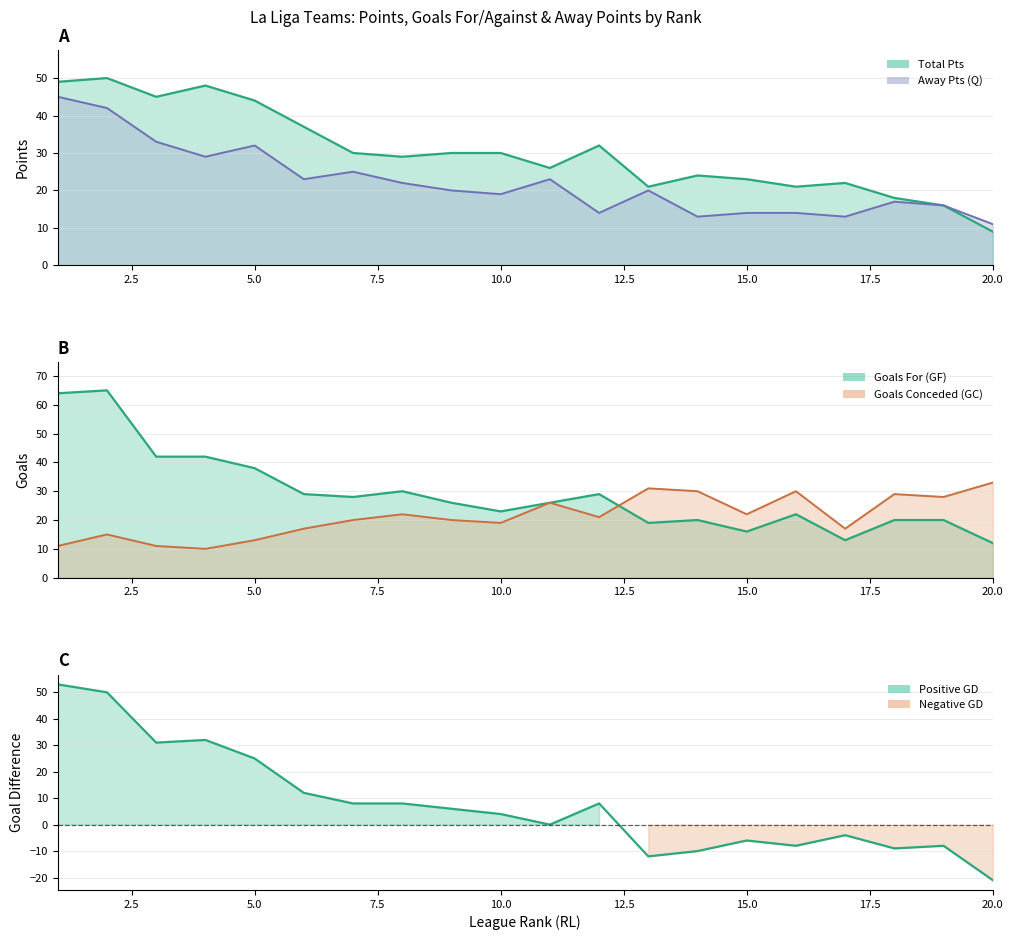

What is the sum of the GC values at 19 and 16?

58